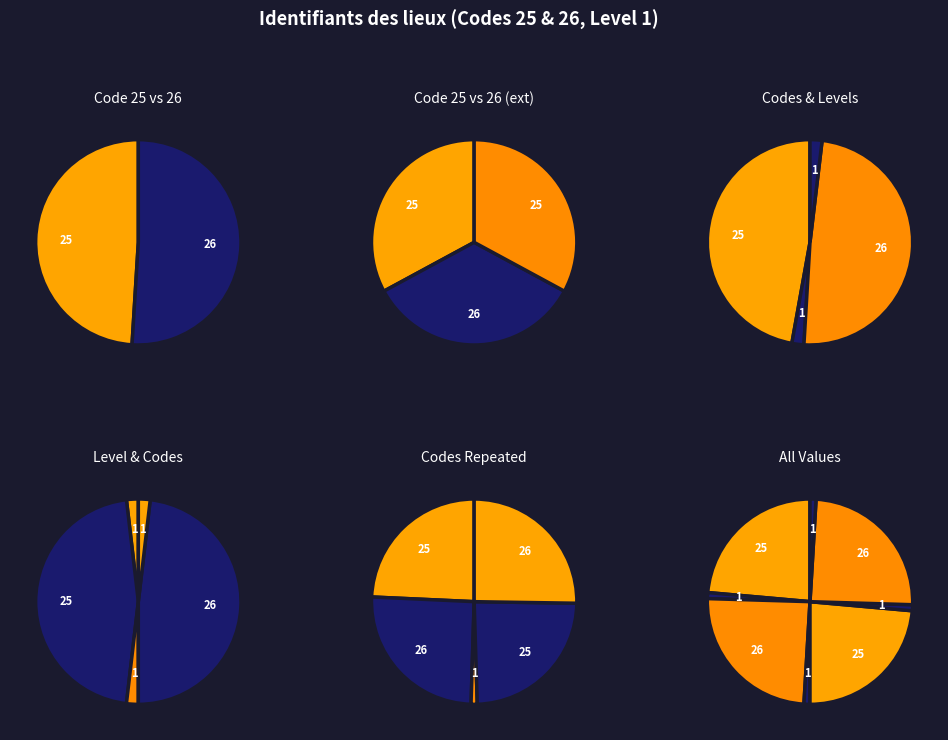

Which category accounts for the majority?

26